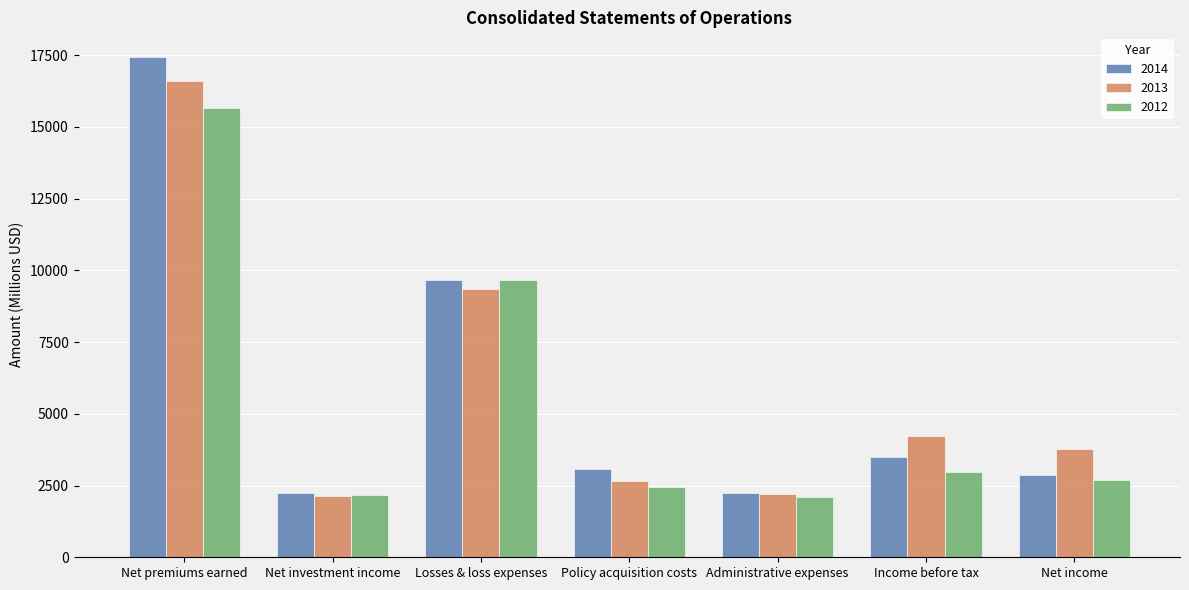

What is the label of the 6th bar from the left?

Income before tax